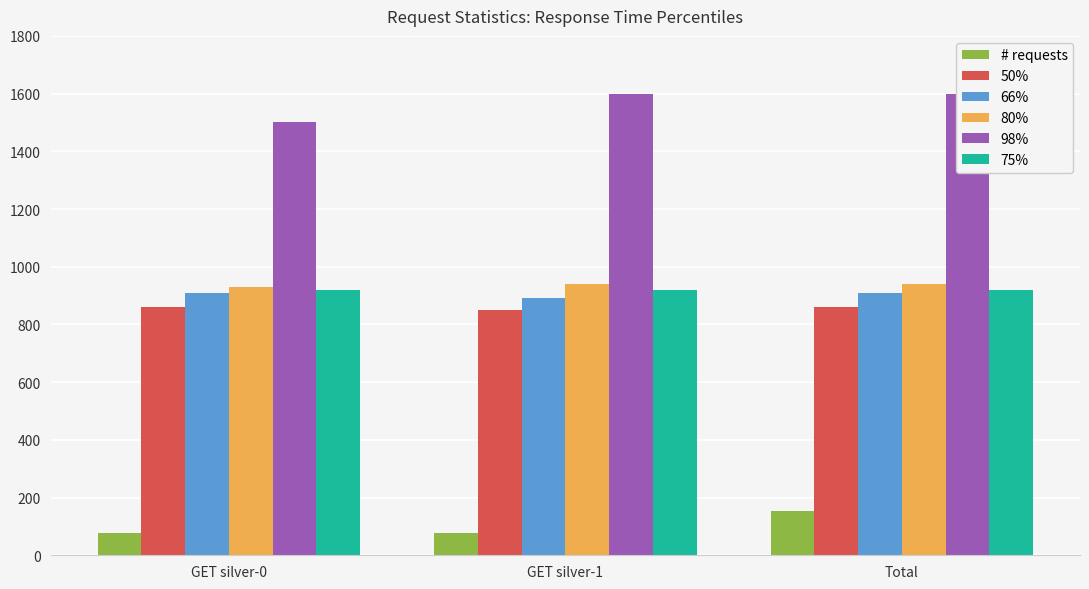

What is the greatest value displayed?

1600